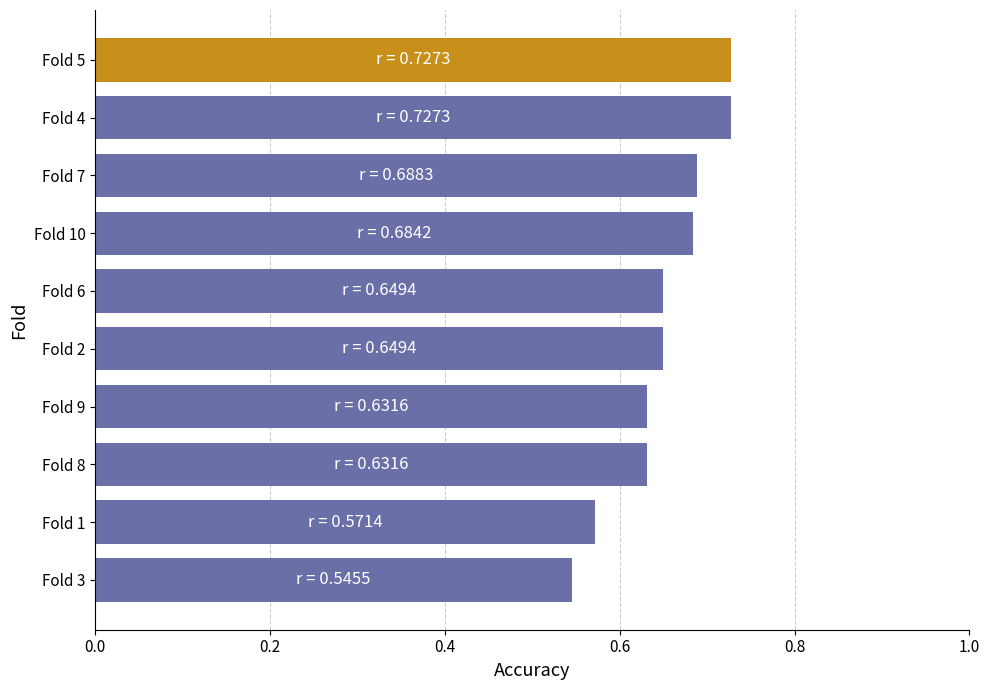

At which label is the value closest to 0?

Fold 3